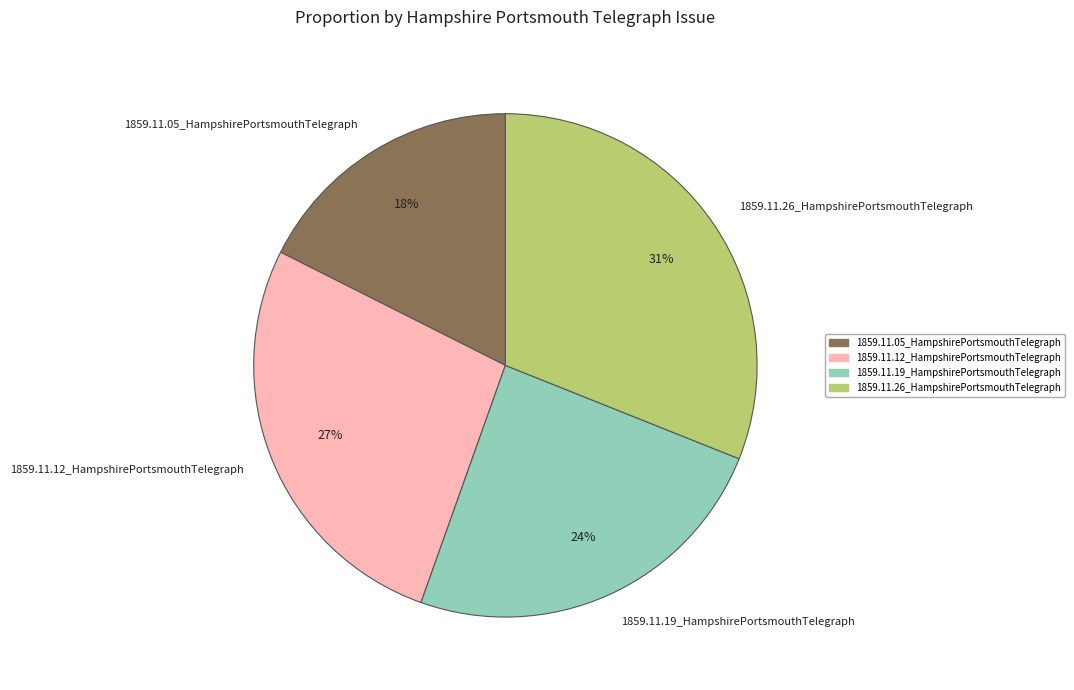

Does any single category account for the majority?

No